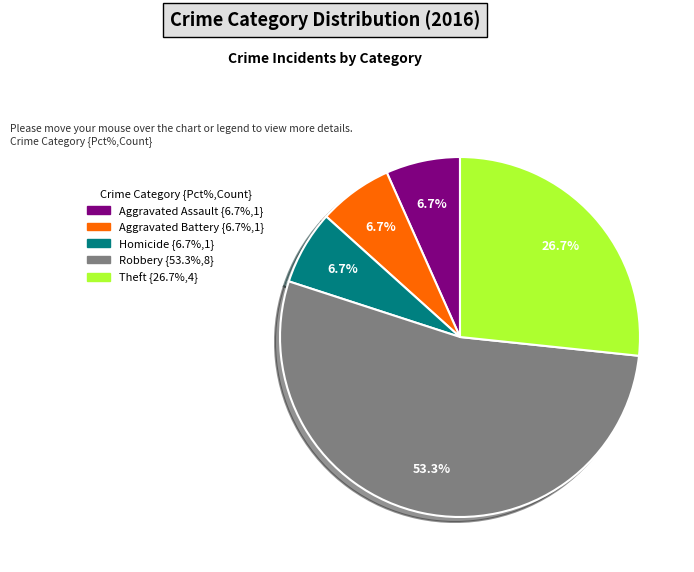

Does any single category account for the majority?

Yes